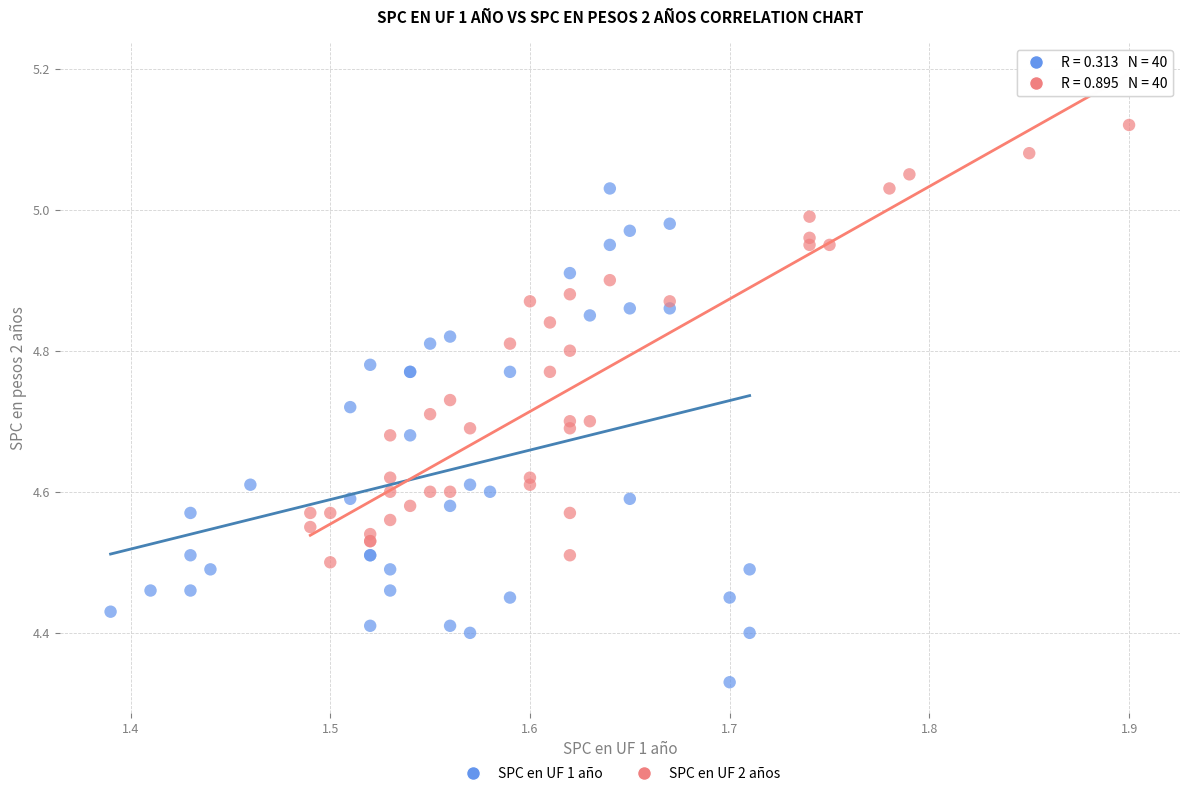

Which series reaches the maximum Y coordinate?

SPC en UF 2 años